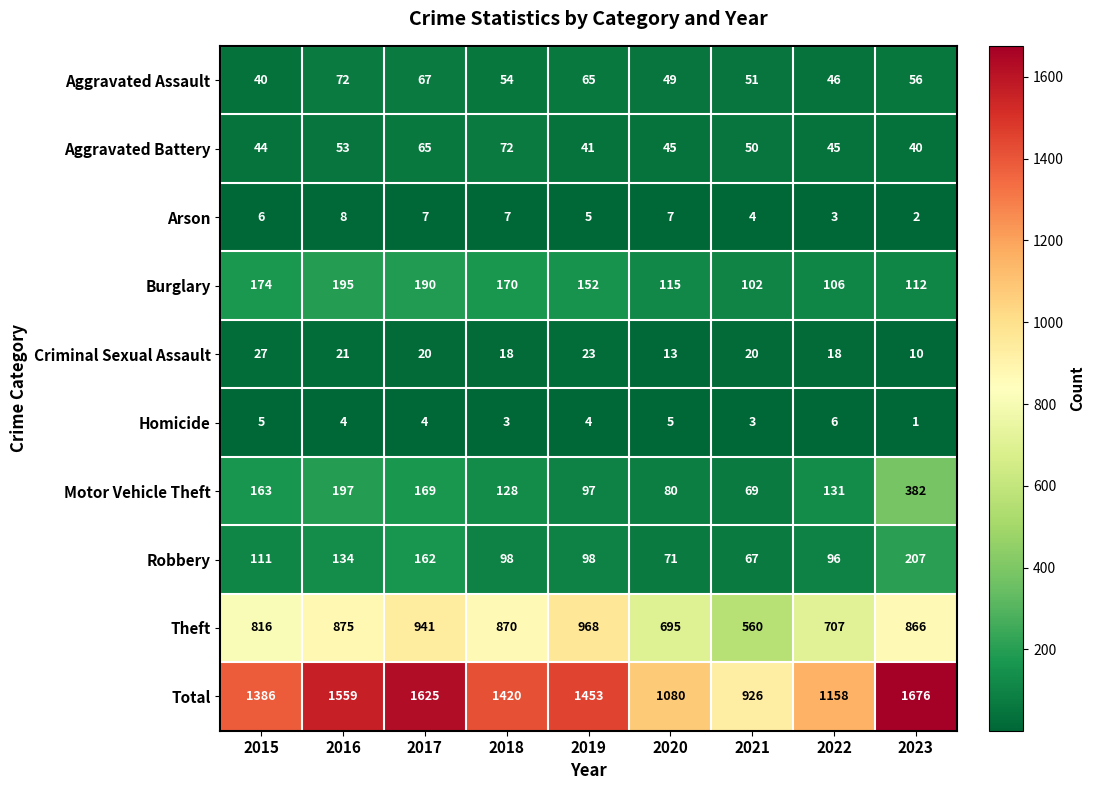

What is the total value across all series at 2015?

2772